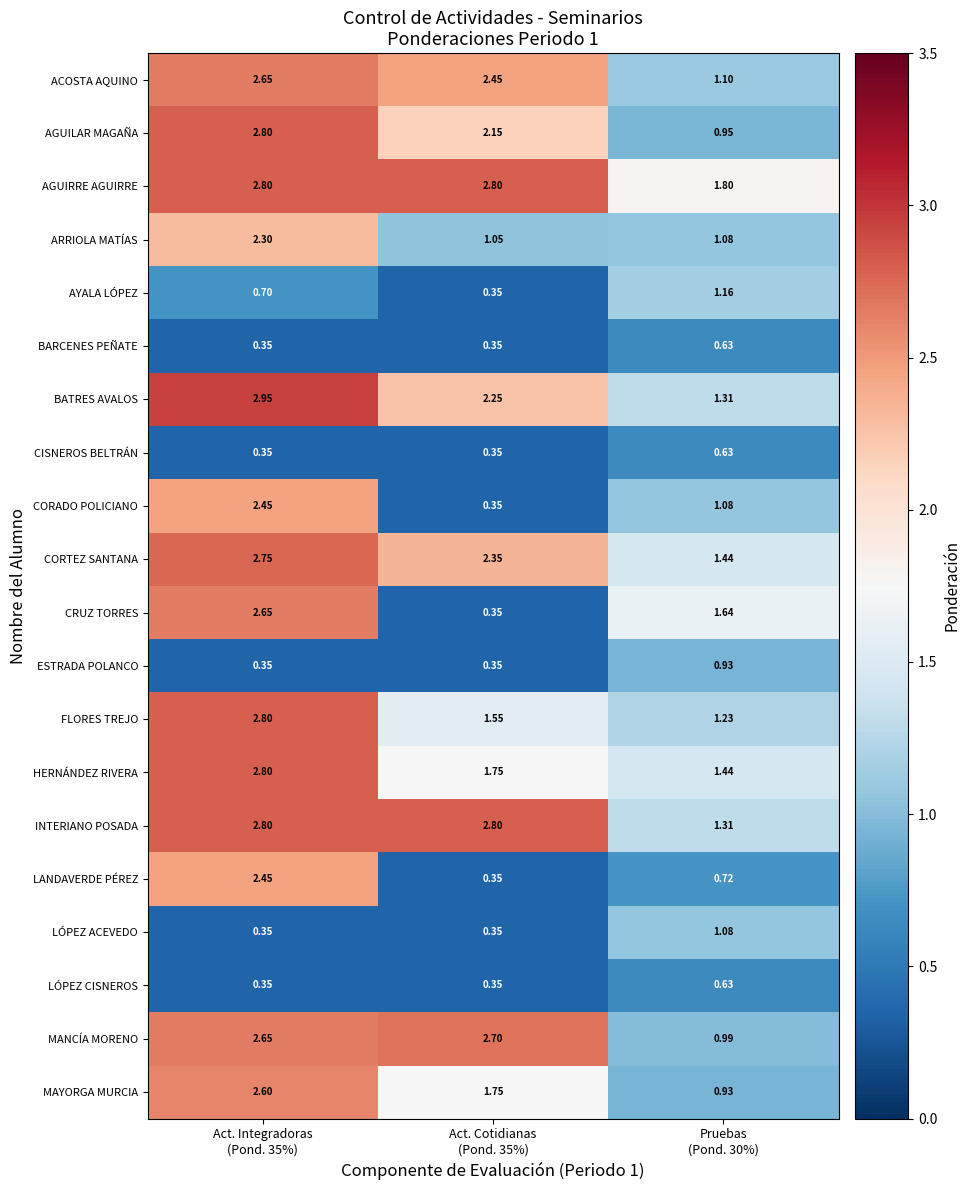

Which series has the largest total across all categories?

AGUIRRE AGUIRRE